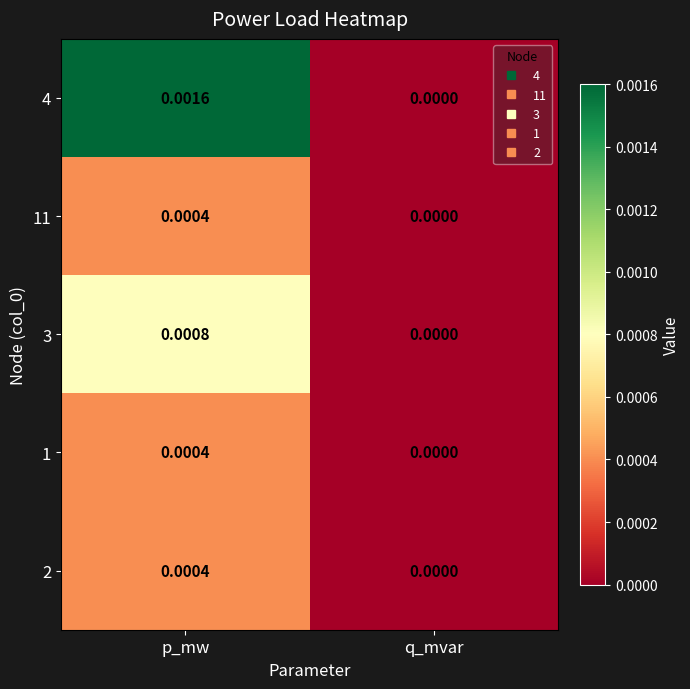

At which label does 4 reach its minimum?

q_mvar